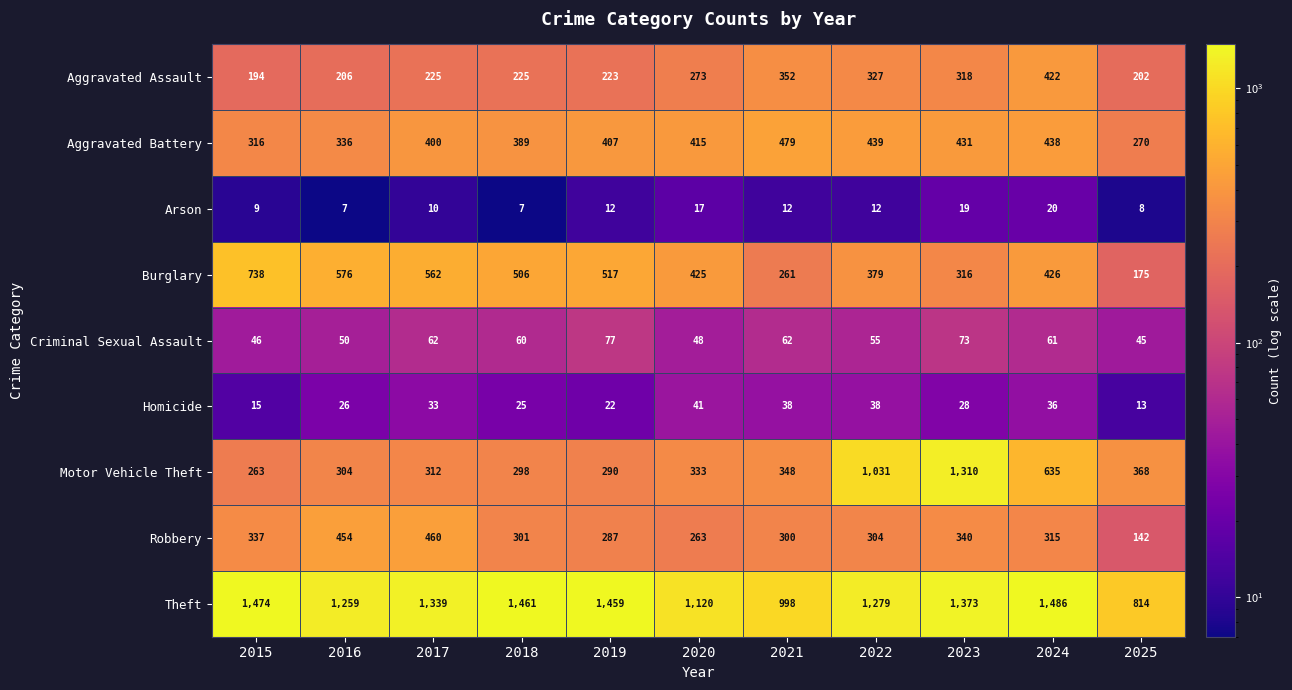

Which series has the largest total across all categories?

Theft